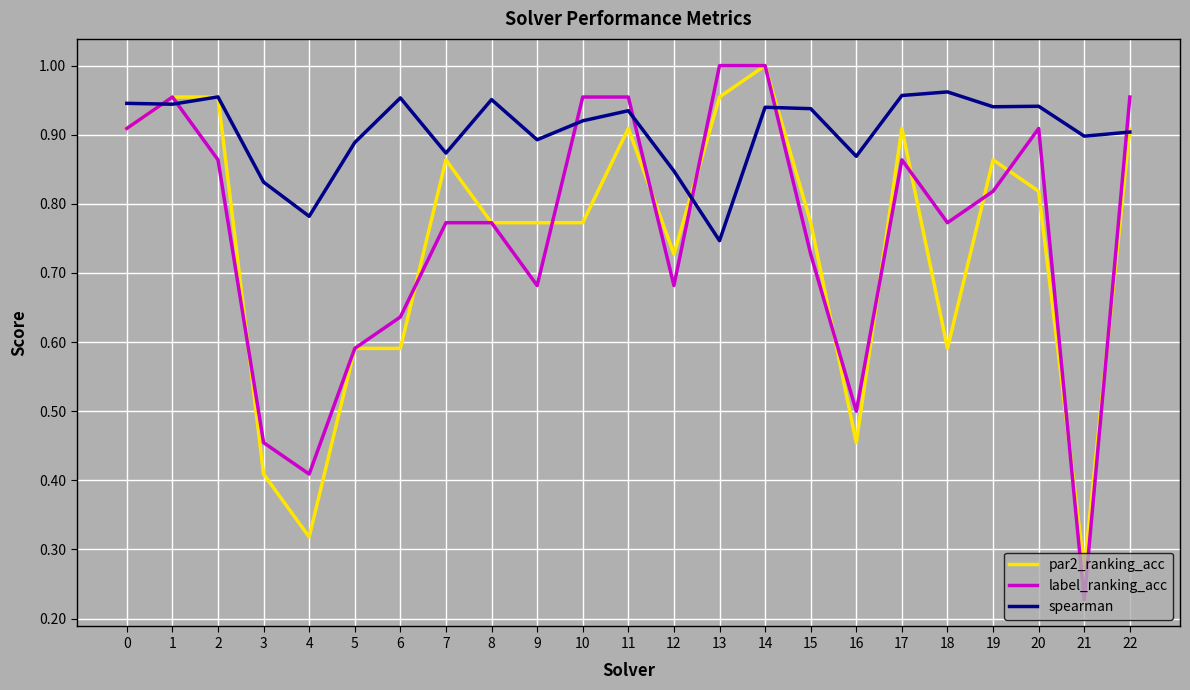

Rank the series at 4 from highest to lowest value.

spearman, label_ranking_acc, par2_ranking_acc